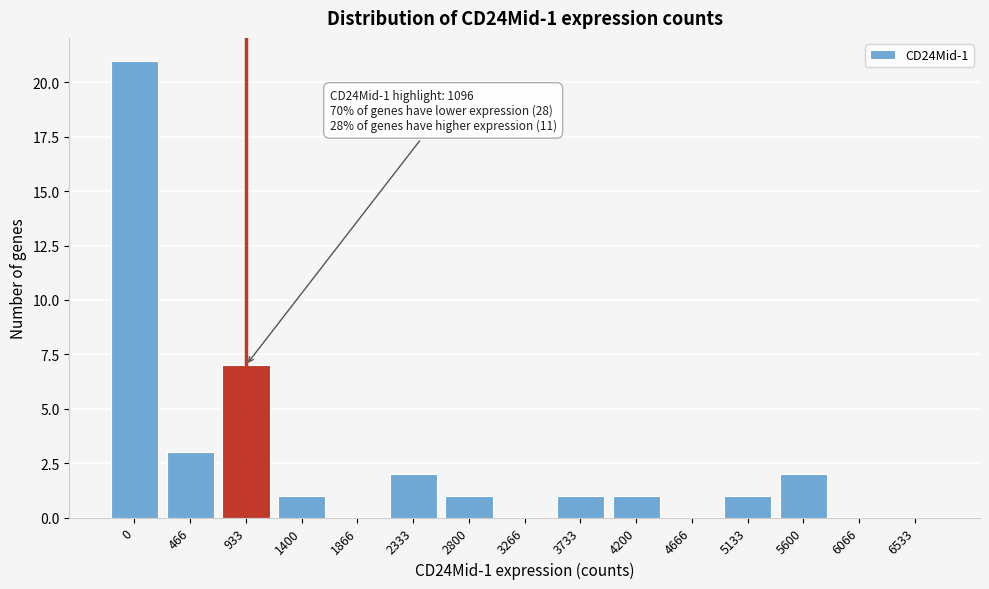

Reading left to right, extract all data points from this chart.

0=21	466=3	933=7	1400=1	1866=0	2333=2	2800=1	3266=0	3733=1	4200=1	4666=0	5133=1	5600=2	6066=0	6533=0